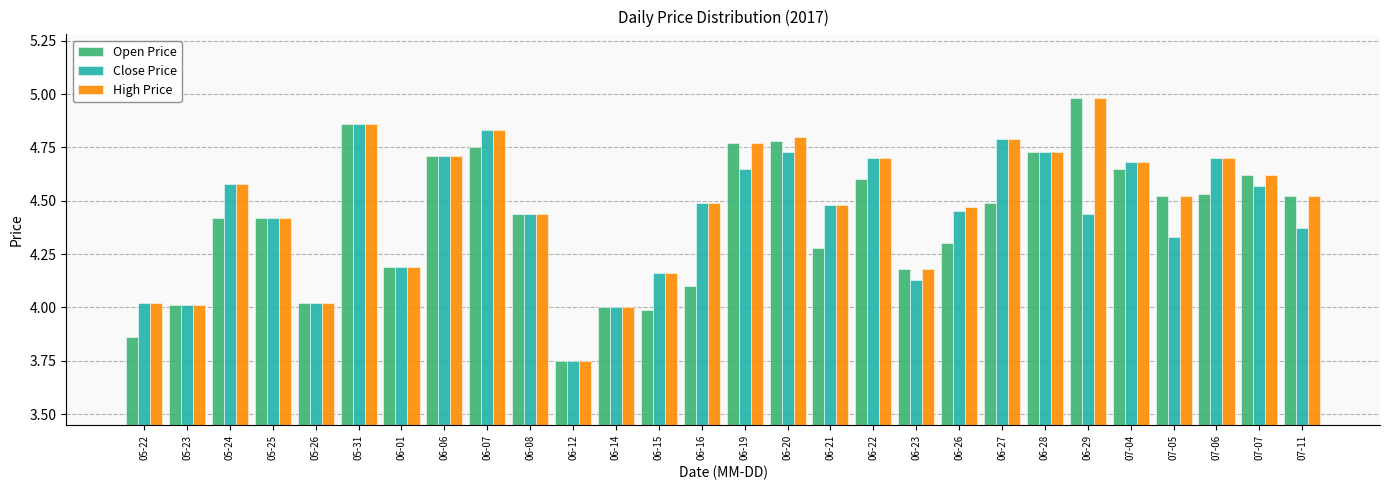

What position from the left is 06-28?

22